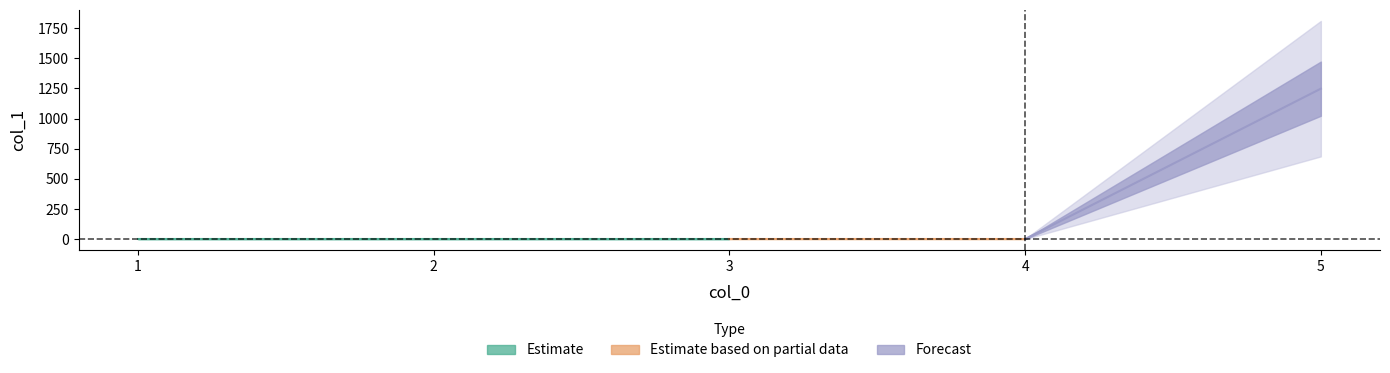

What is the sum of the values at 2 and 4?

4